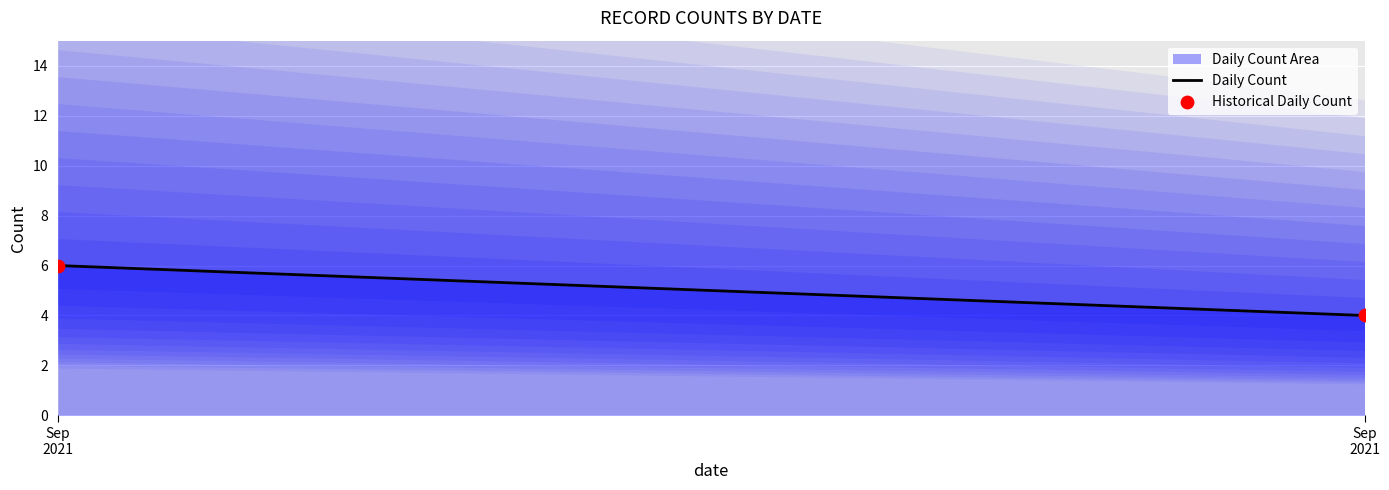

What is the average X value?

18876